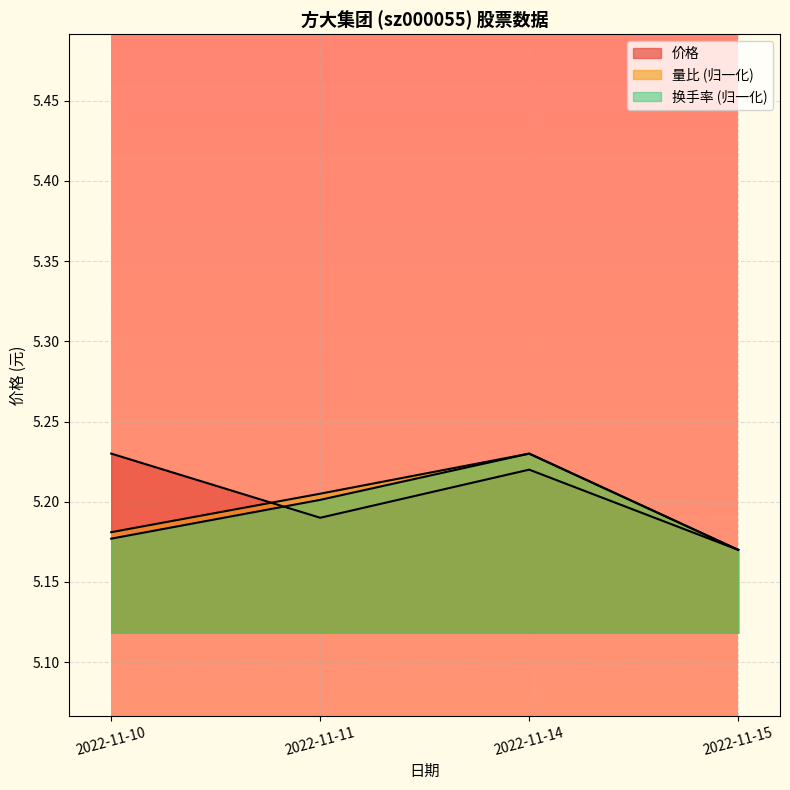

Which series has the widest spread of values?

价格